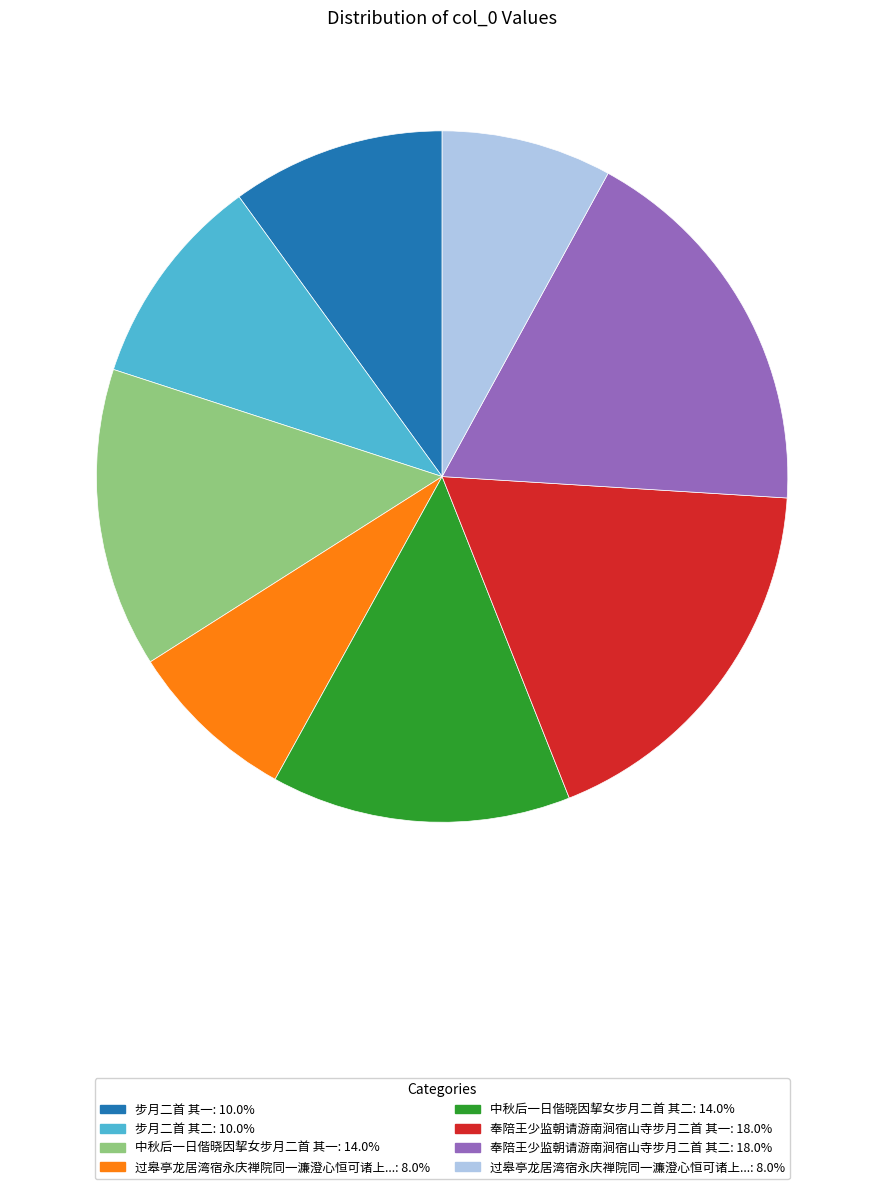

Is there a majority slice in this chart?

No